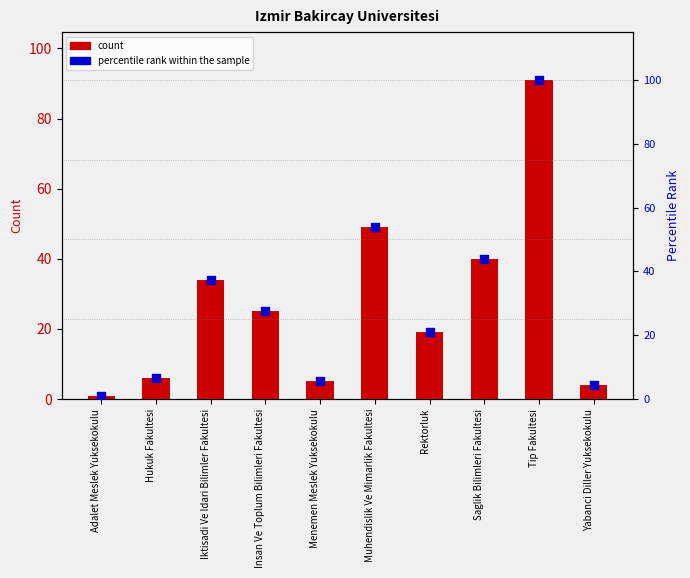

Which series has the widest spread of Y values?

percentile rank within the sample